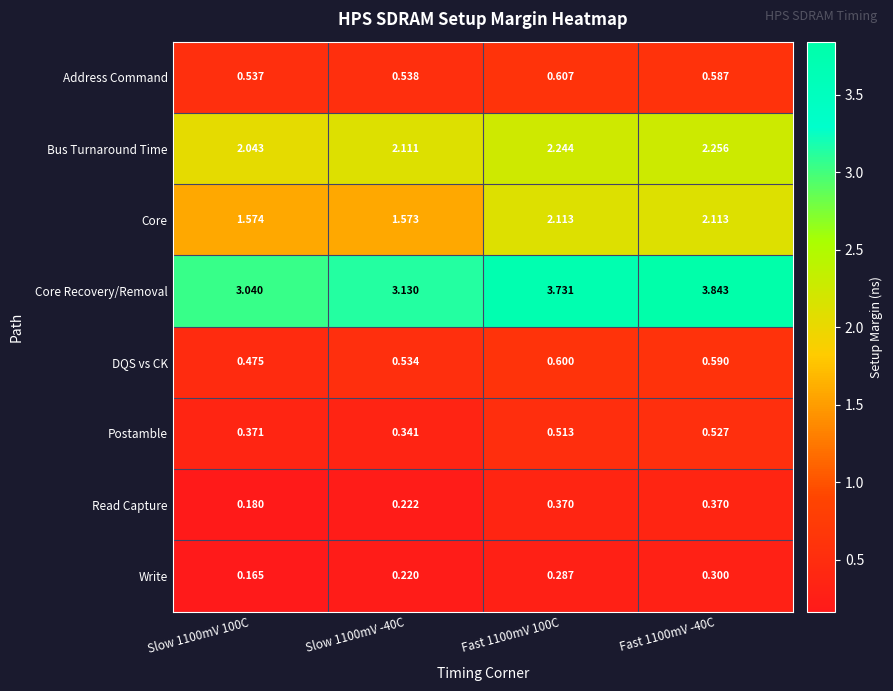

Between Slow 1100mV 100C and Fast 1100mV 100C, which series saw the biggest shift?

Core Recovery/Removal